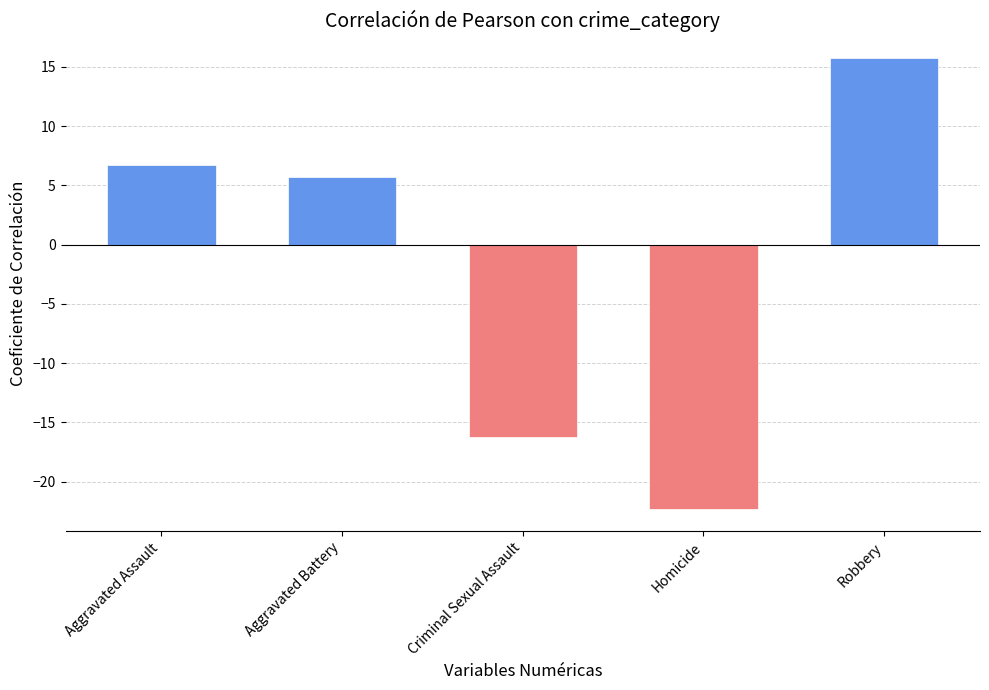

Which label corresponds to the smallest value in the chart?

Homicide